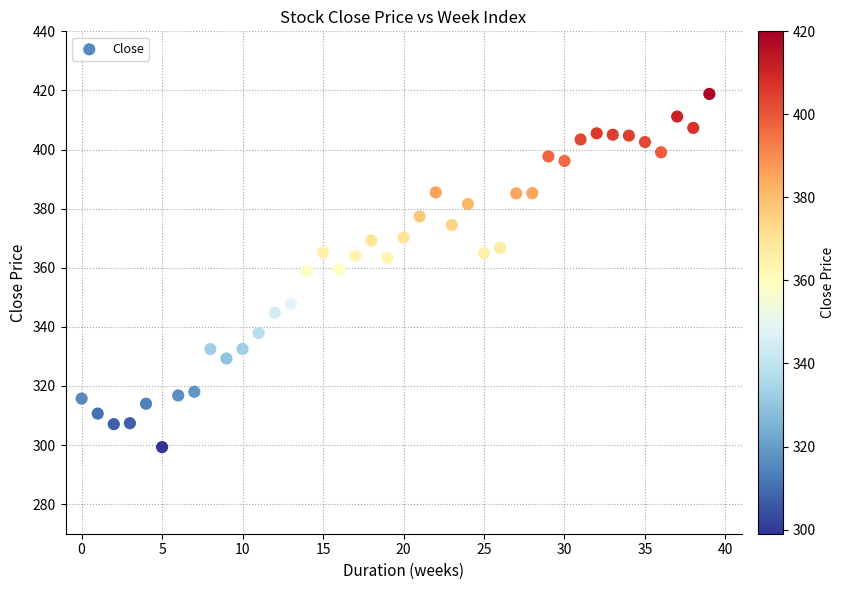

What is the range of Y values (max minus min)?

119.5